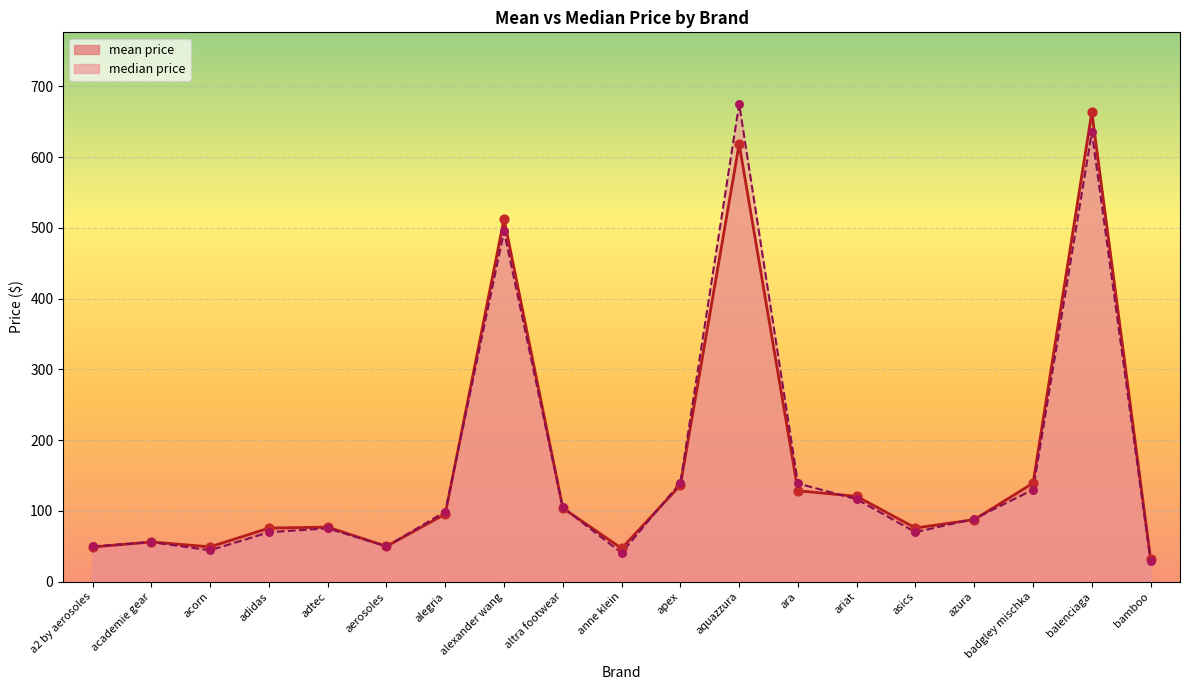

Which series has the largest Y range (max minus min)?

median price